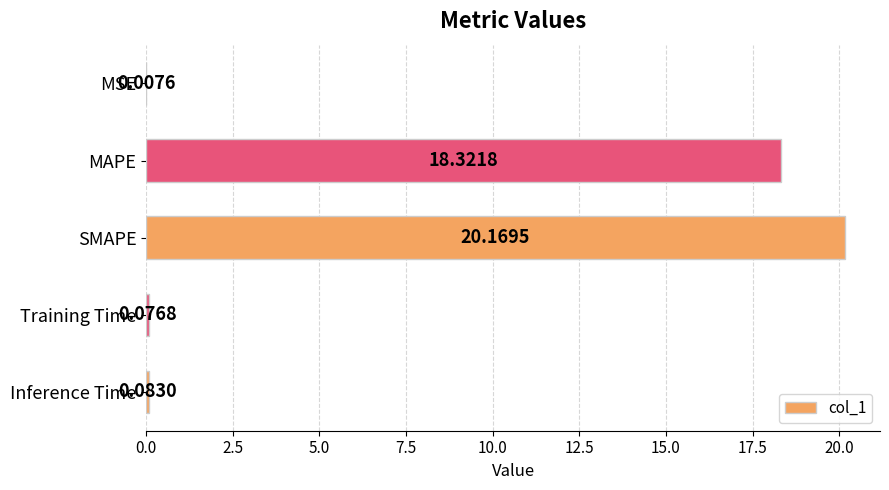

What is the sum of the values at MAPE and MSE?

18.3